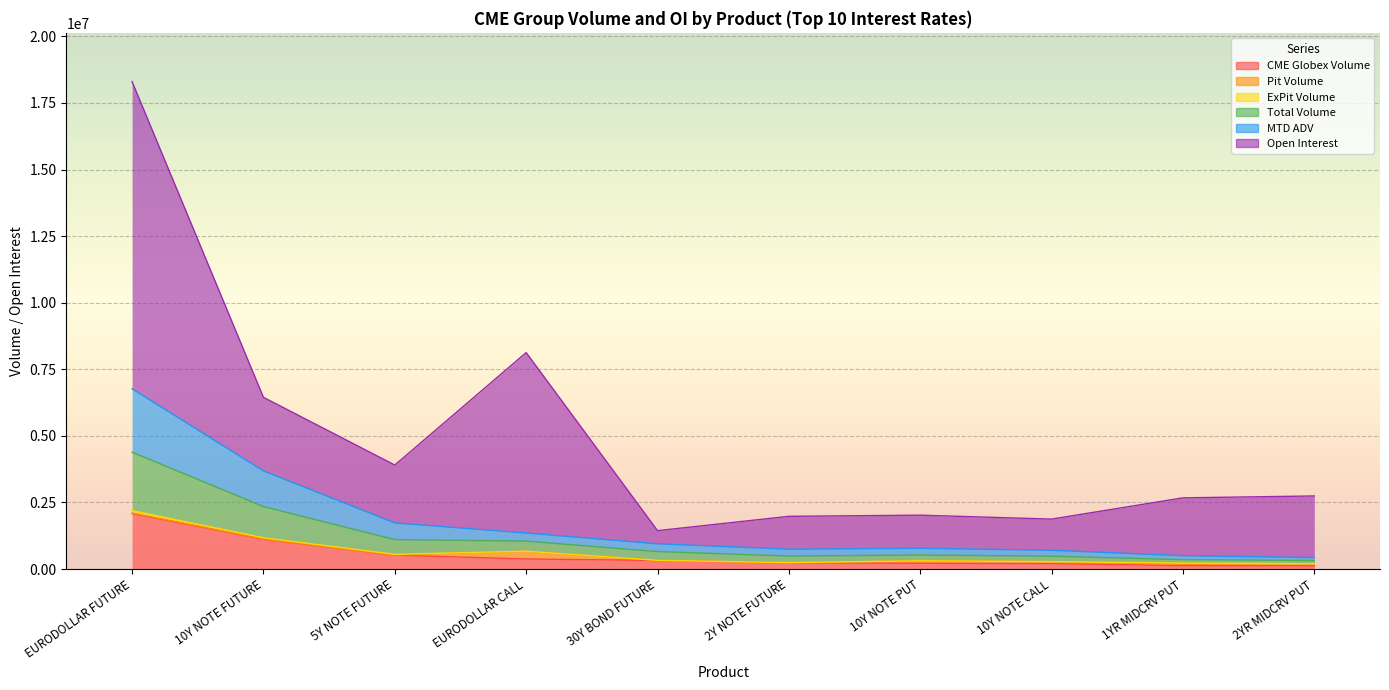

What is the difference between the CME Globex Volume values at 5Y NOTE FUTURE and 10Y NOTE CALL?

317965.0